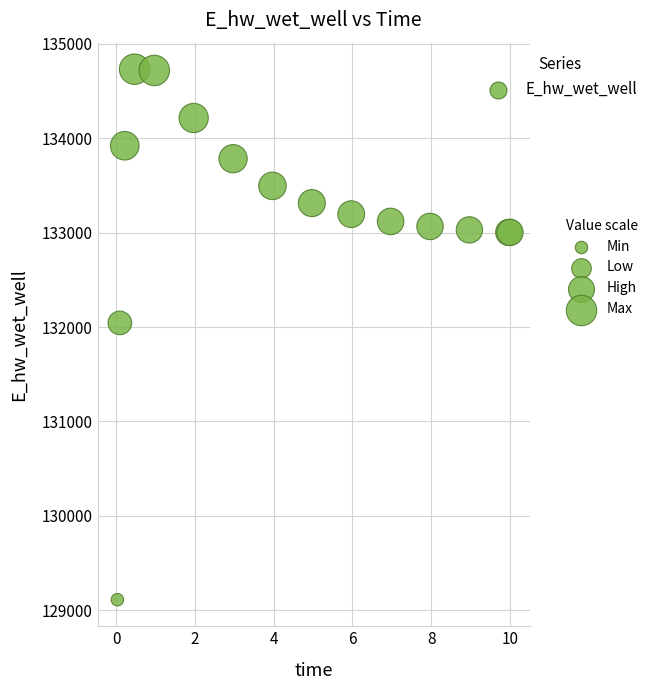

What Y value in the scatter plot is closest to 131920?

132043.4